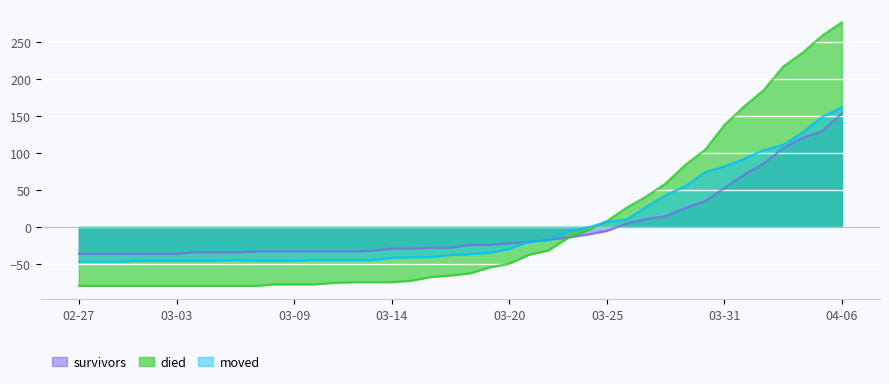

What is the difference between the maximum and second lowest values in the moved series?

209.0